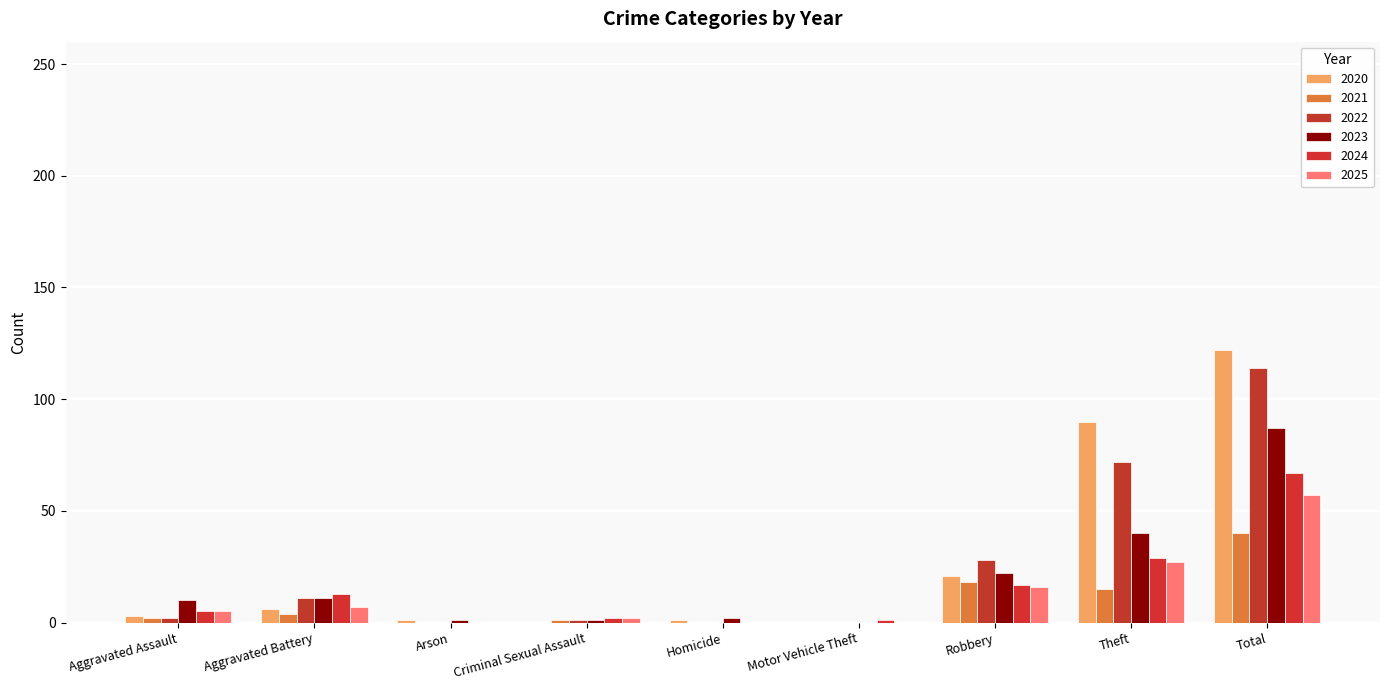

List the labels in order of 2021 value, largest first.

Total, Robbery, Theft, Aggravated Battery, Aggravated Assault, Criminal Sexual Assault, Arson, Homicide, Motor Vehicle Theft